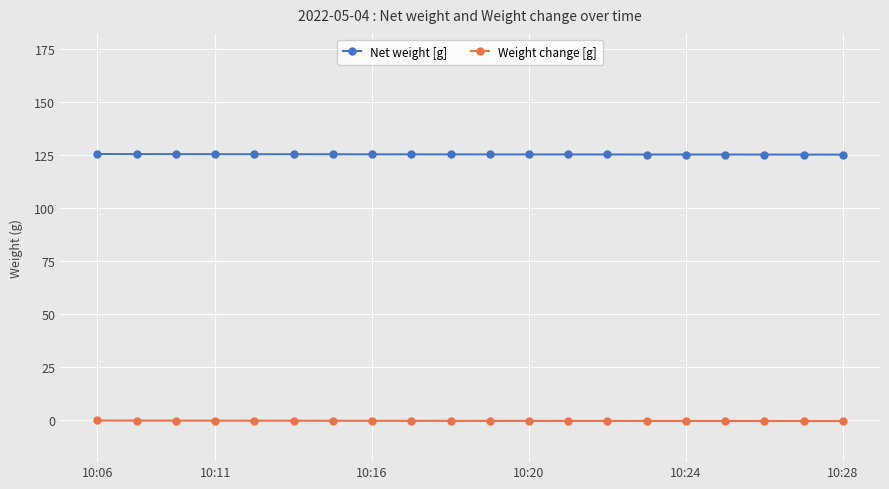

Which series has the largest total across all categories?

Net weight [g]